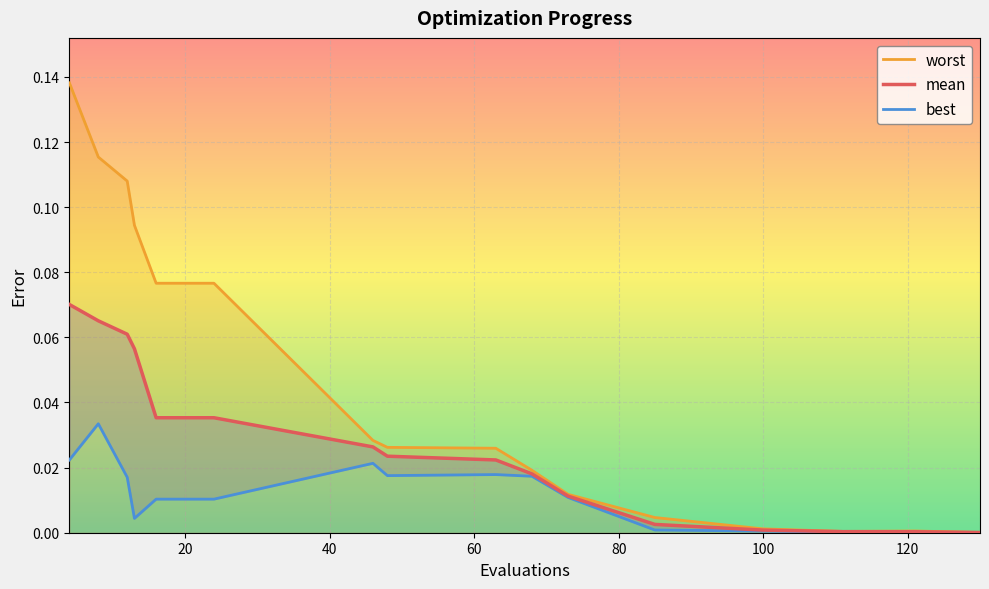

At how many categories does at least one series exceed 0?

17